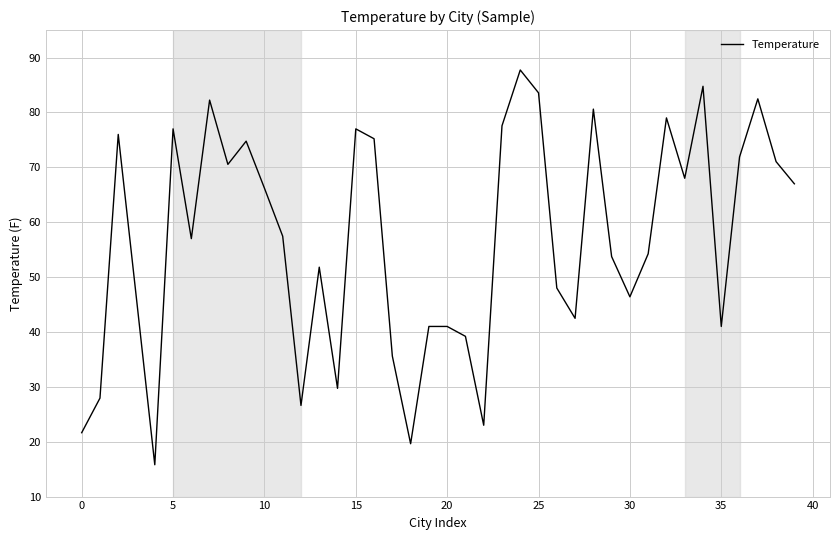

What is the difference between the maximum and minimum values?

71.9